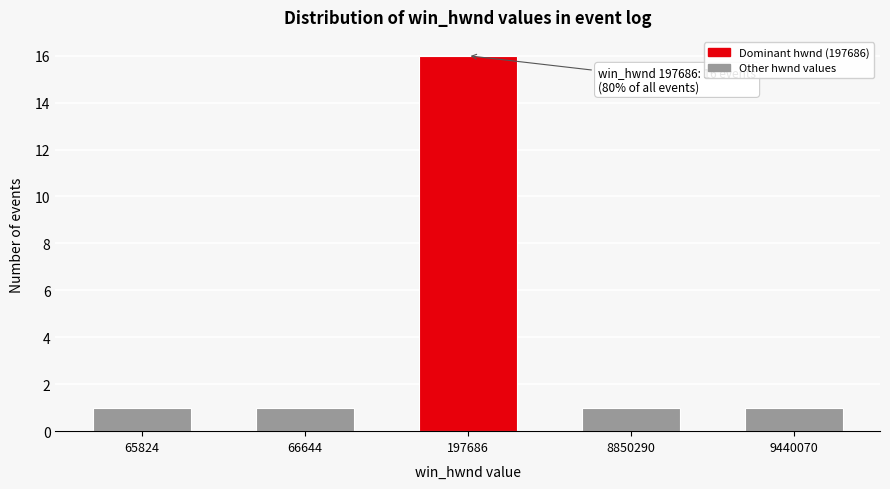

Reading right to left, extract all data points from this chart.

9440070=1	8850290=1	197686=16	66644=1	65824=1